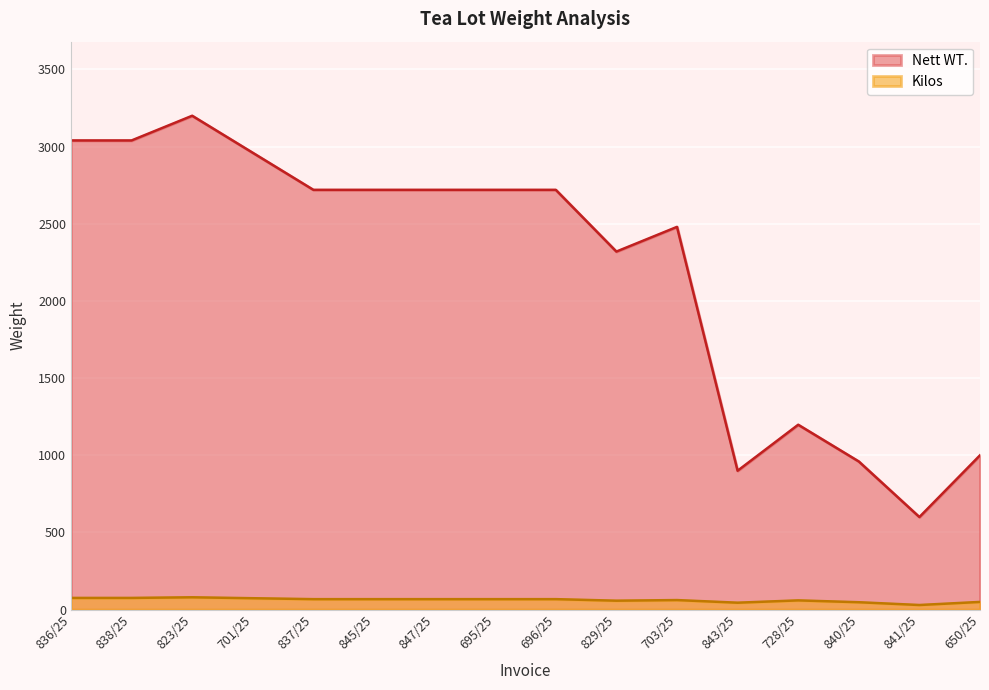

At which label does Nett WT. reach its minimum?

841/25